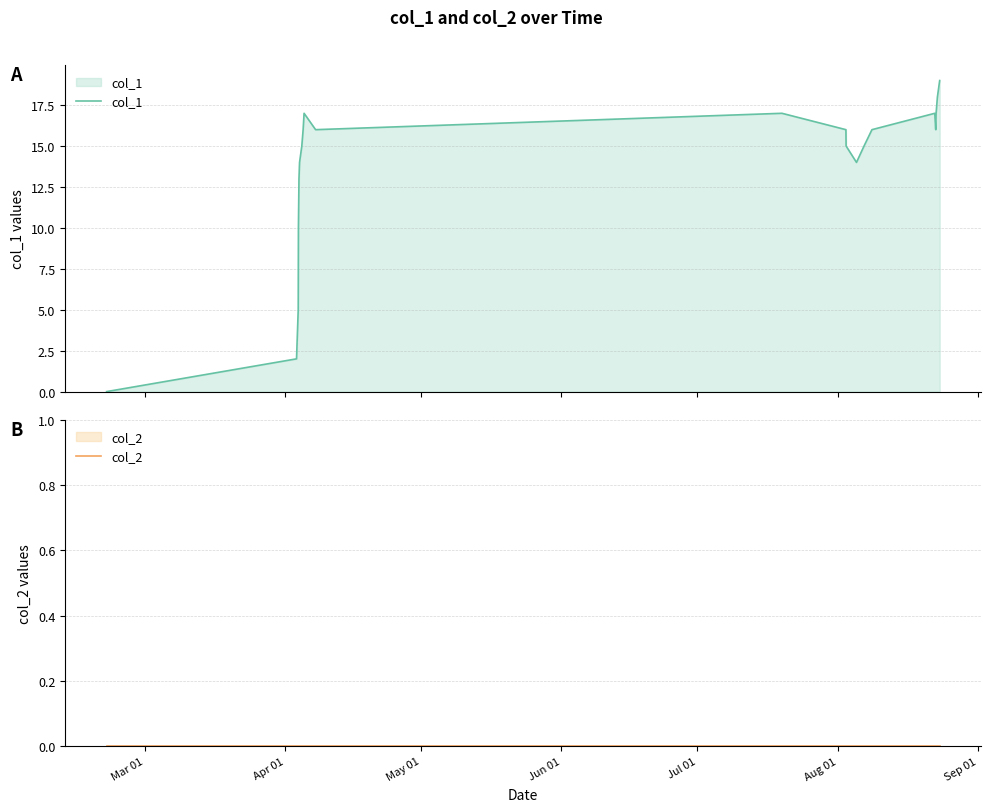

At which label does col_2 reach its minimum?

Mar 01